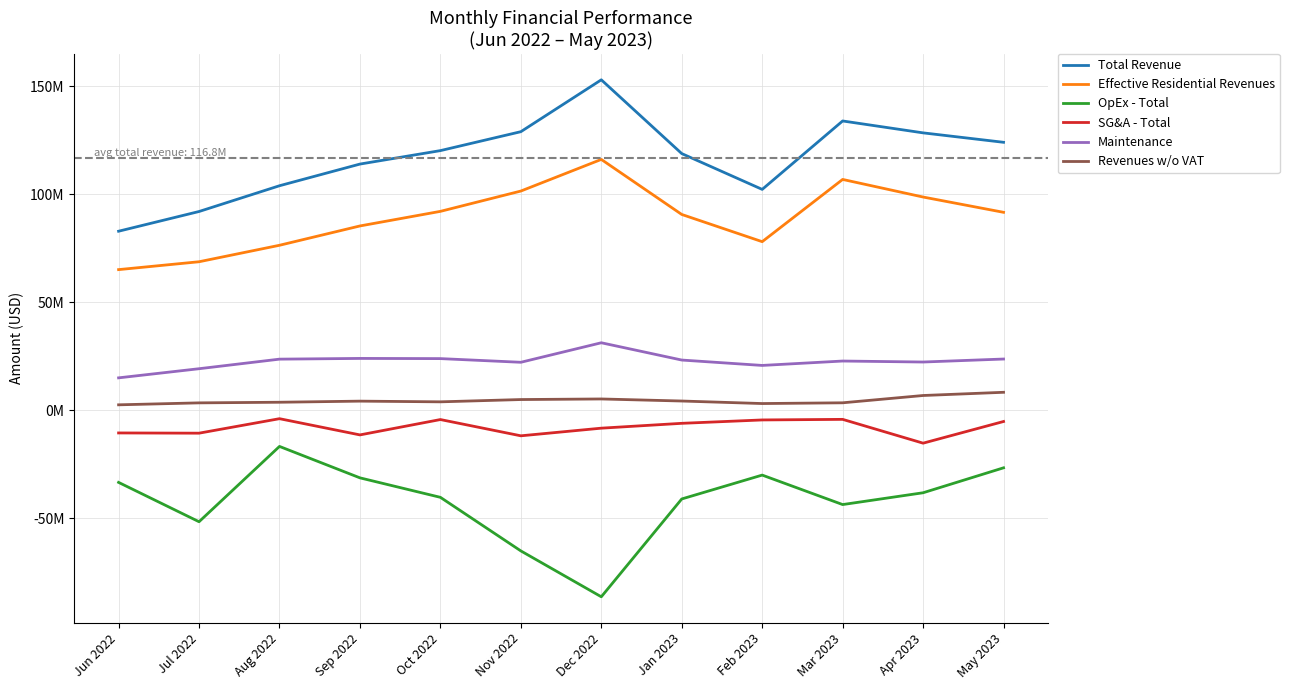

Is the value of Effective Residential Revenues at Dec 2022 greater than the value of Total Revenue at Jul 2022?

Yes